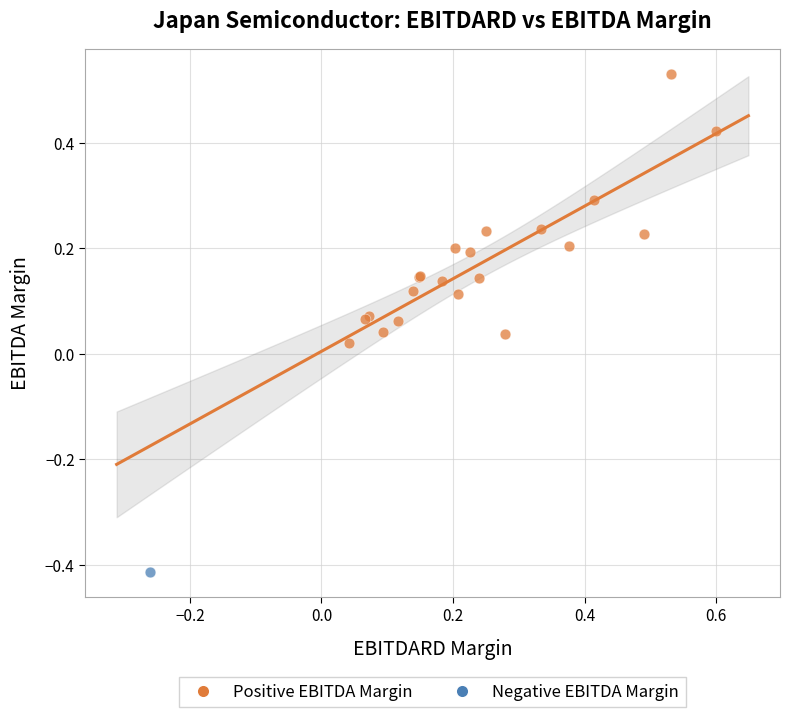

What are all the series names shown in the legend?

Positive EBITDA Margin, Negative EBITDA Margin